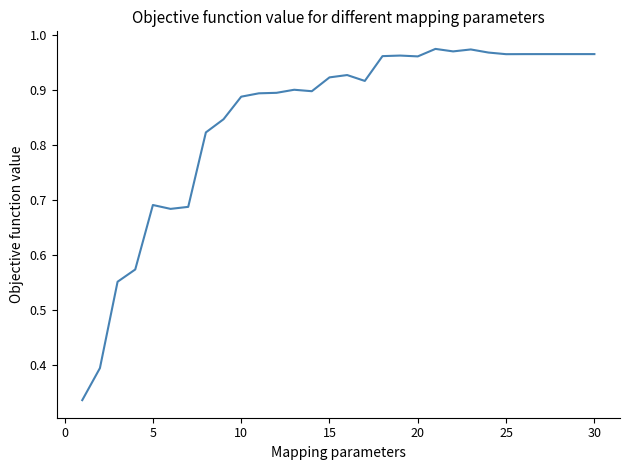

What is the greatest value displayed?

1.0